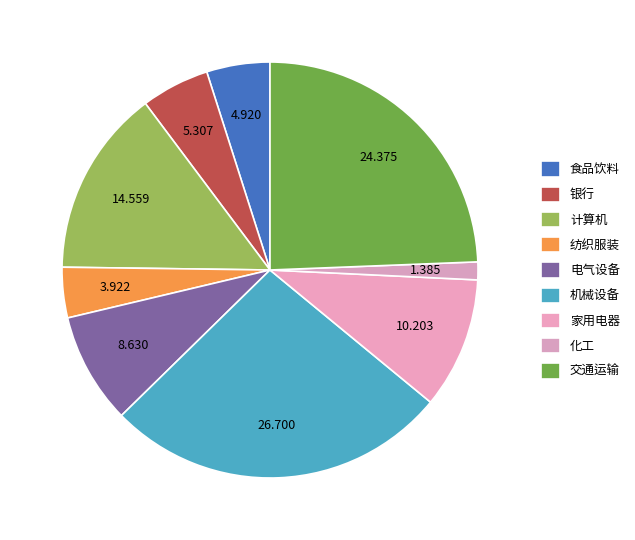

Approximately how many times larger is the value at 化工 compared to 电气设备?

0.2